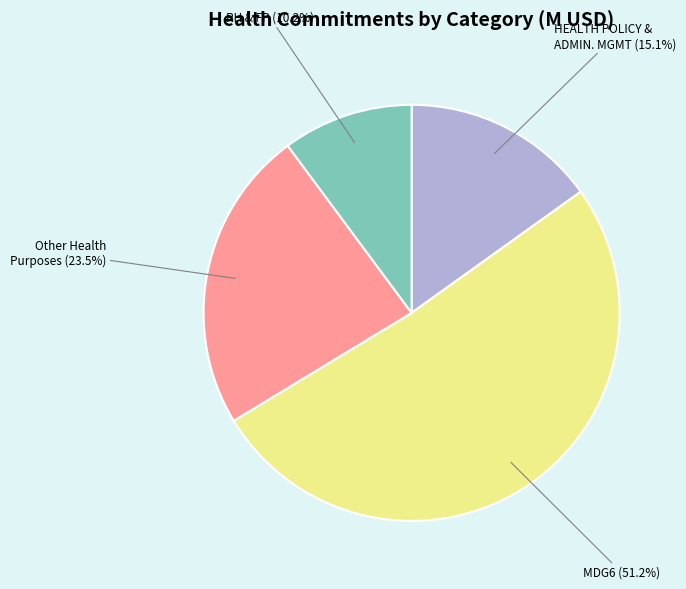

To the nearest percent, what percentage of the pie is MDG6?

51%